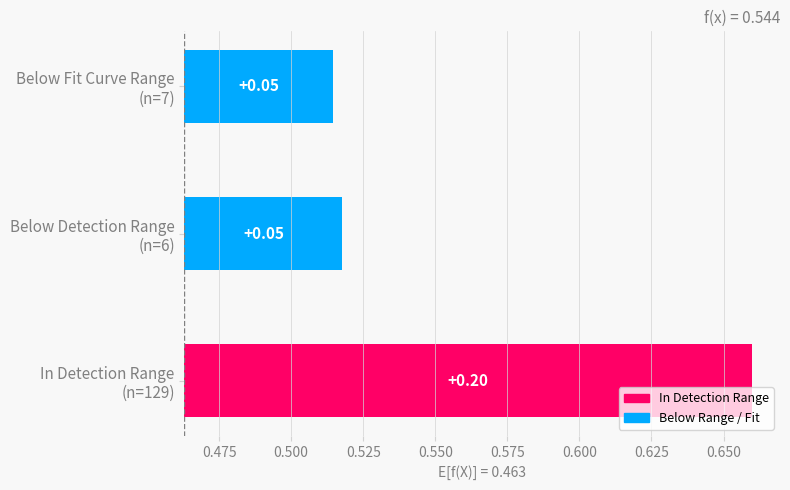

What is the difference between the maximum and minimum values?

0.1